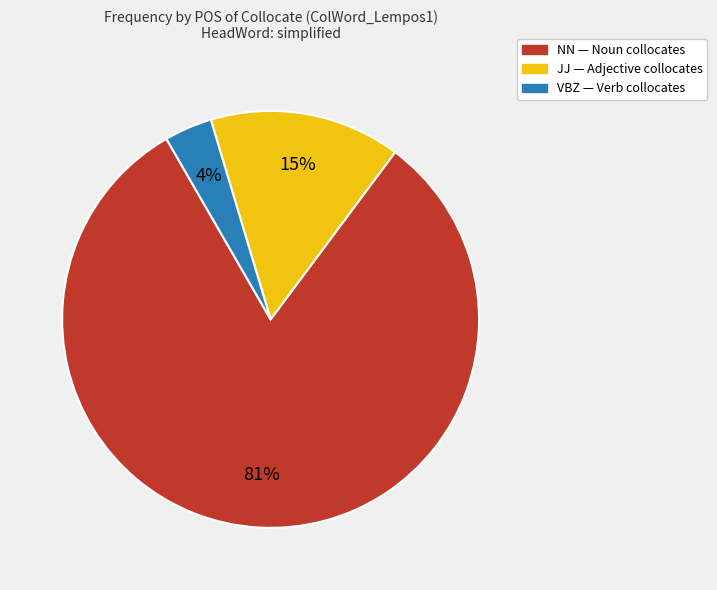

Do VBZ — Verb collocates and NN — Noun collocates together represent more than half of the pie?

Yes